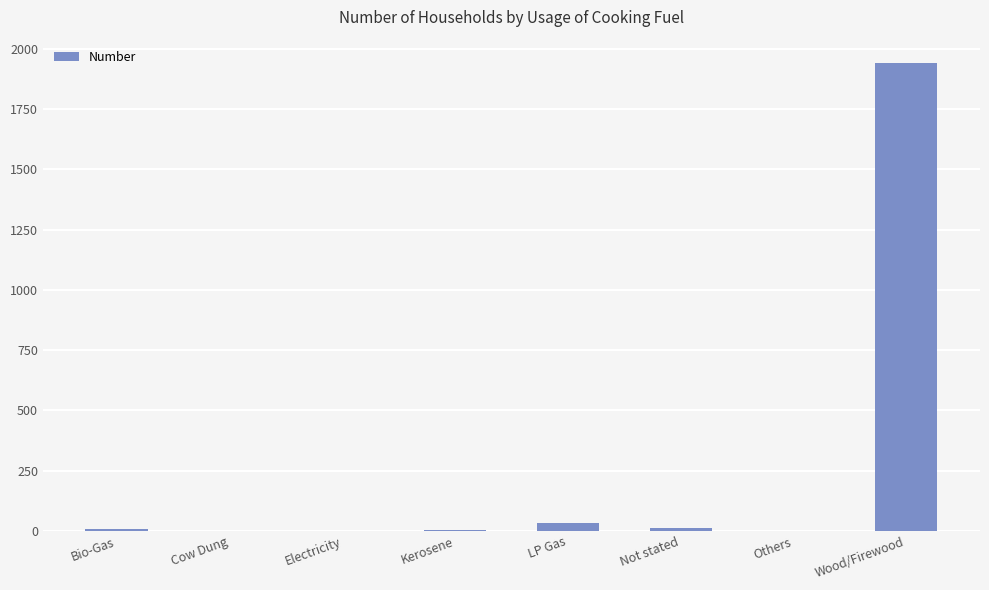

What is the sum of all values?

2001